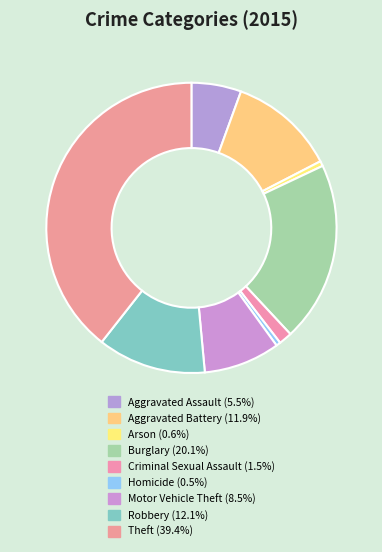

What portion of the pie excludes Homicide?

99.5%